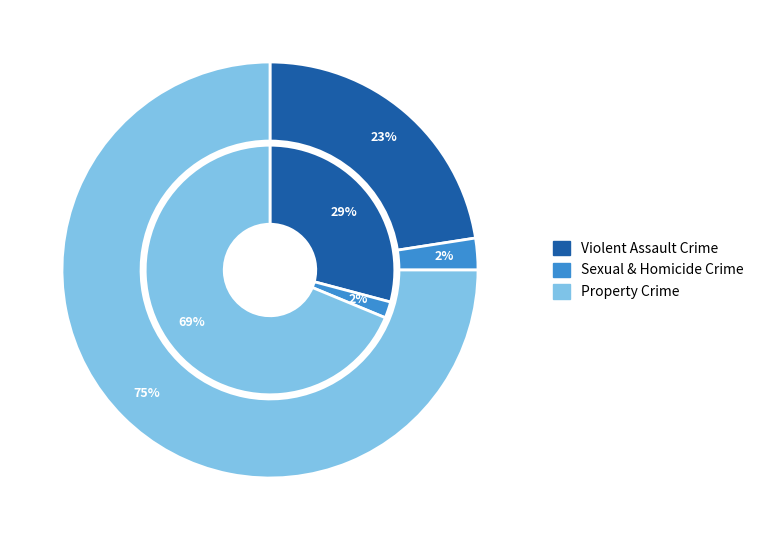

Does Criminal Sexual Assault account for over 50% of the chart?

No